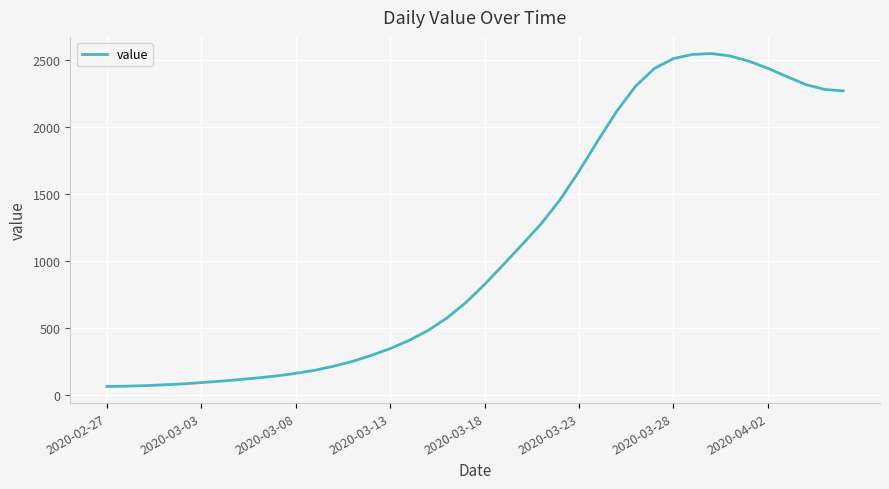

What is the average value?

1124